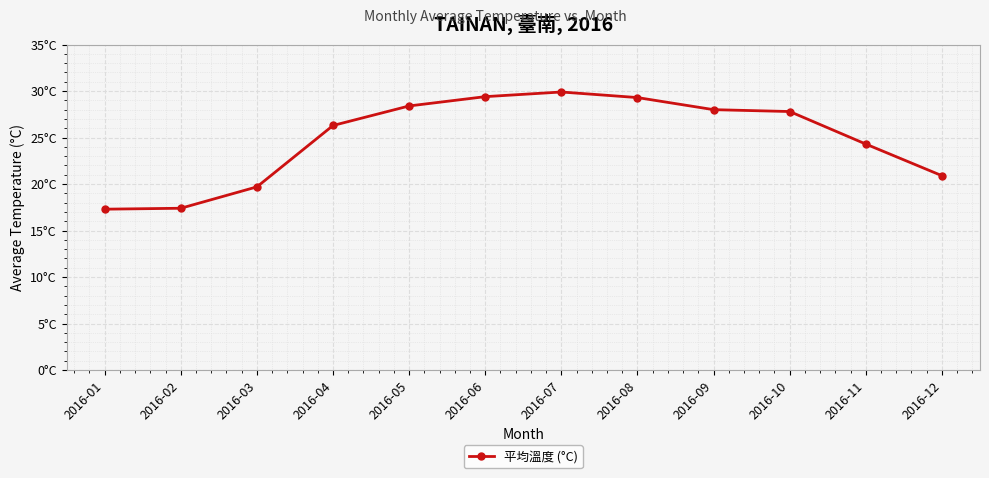

Is this an area chart (filled region under the line)?

No